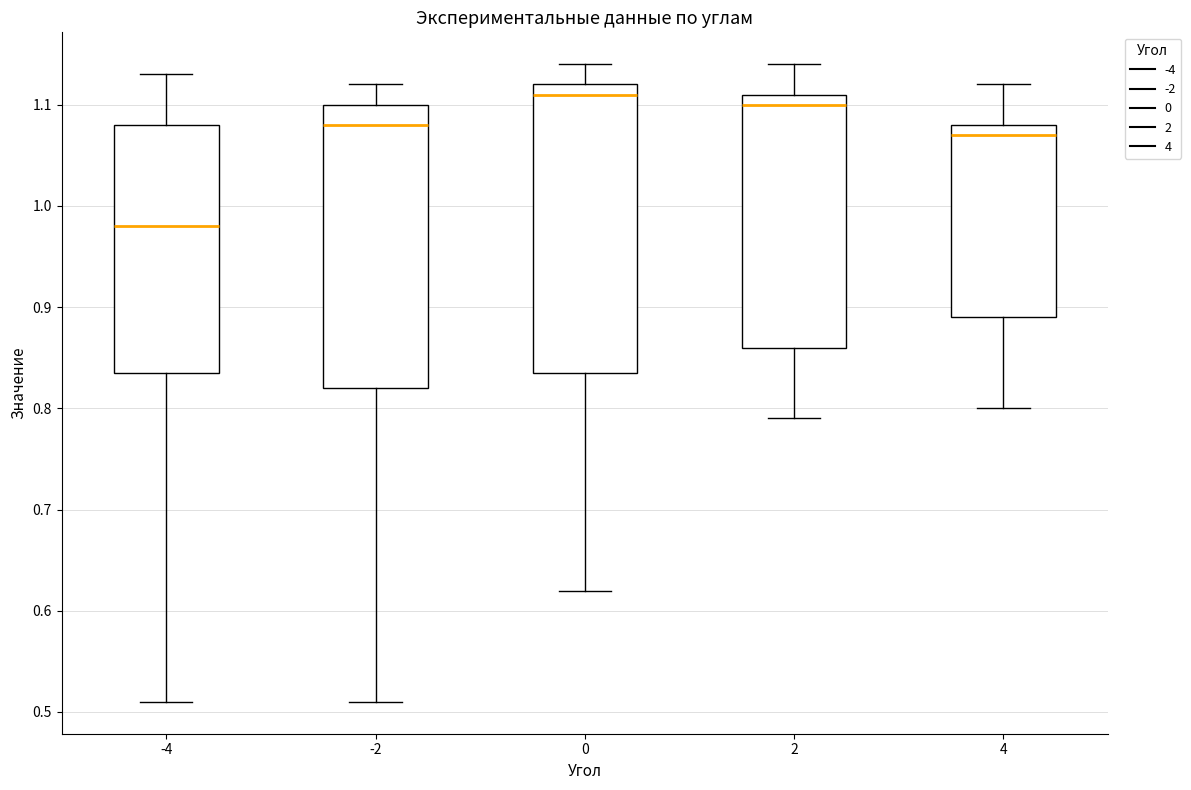

Where does the lower whisker of the box at x = 4 end on the y-axis? The values are not printed on the chart, so give them approximately, as read against the axis.

0.80